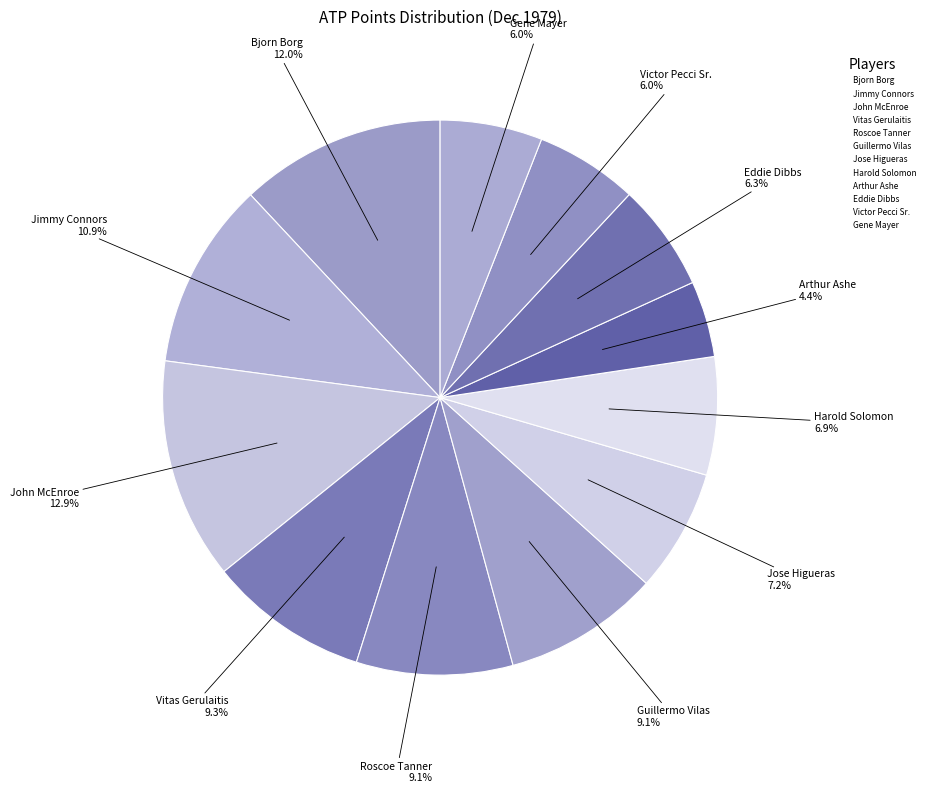

To the nearest percent, what percentage of the pie is Roscoe Tanner?

9%